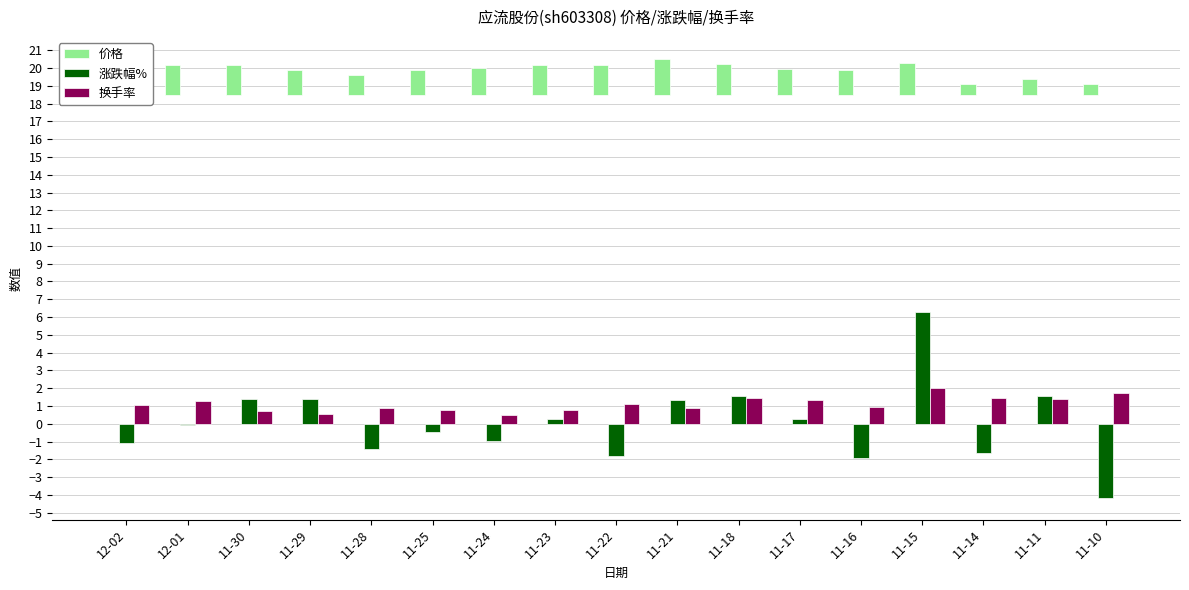

Which series has the largest total across all categories?

价格